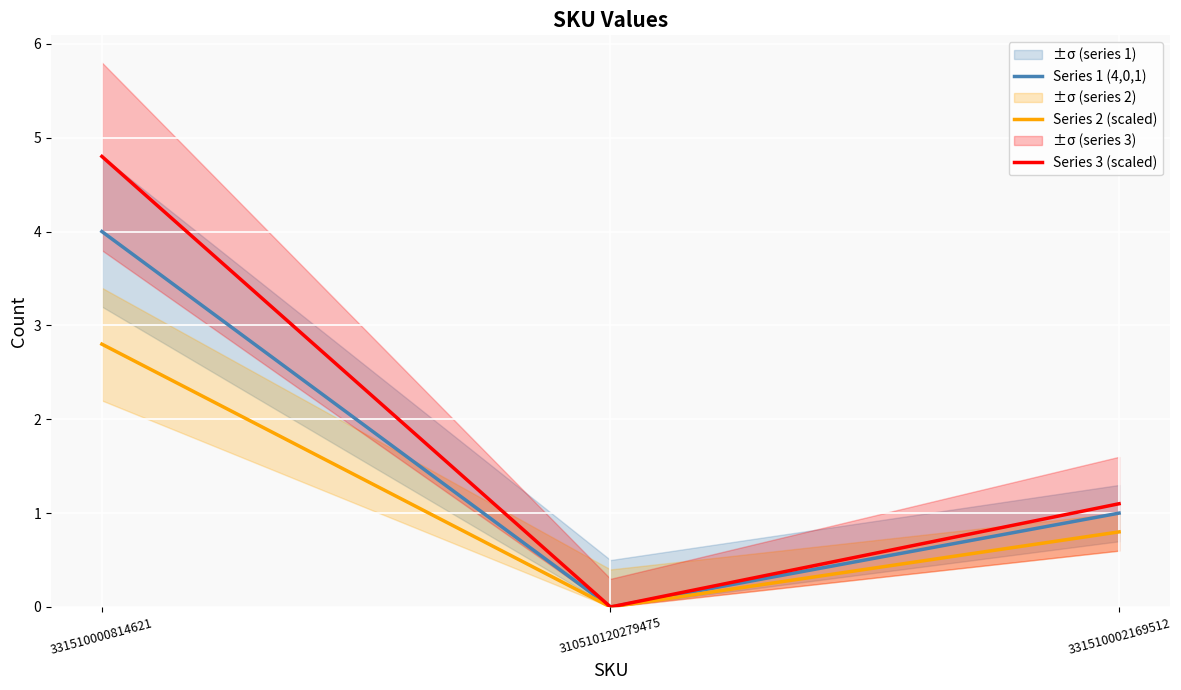

At which label does Series 3 (scaled) first exceed 1?

331510000814621